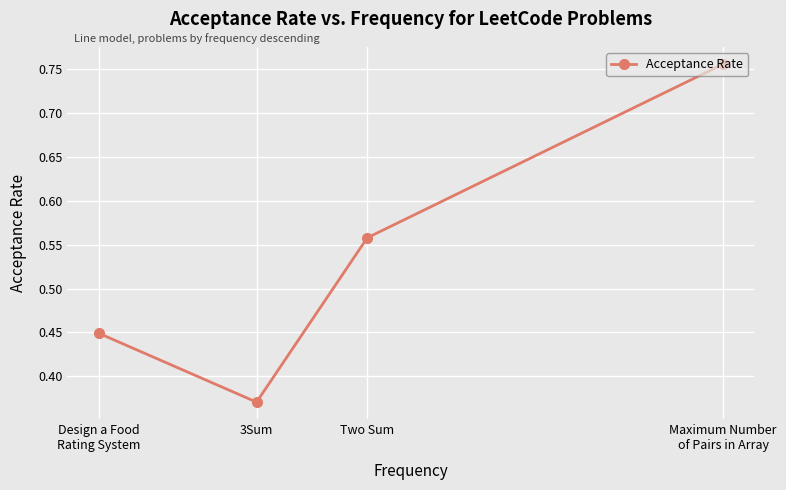

True or false: the data shows 0.6 at Two Sum.

True